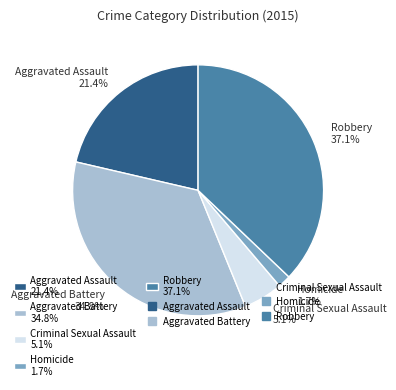

Is Criminal Sexual Assault the majority of the pie?

No